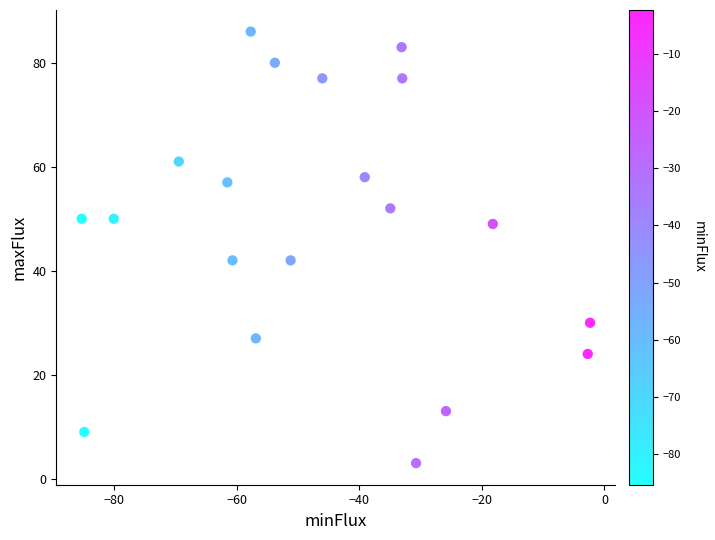

What is the range of Y values (max minus min)?

83